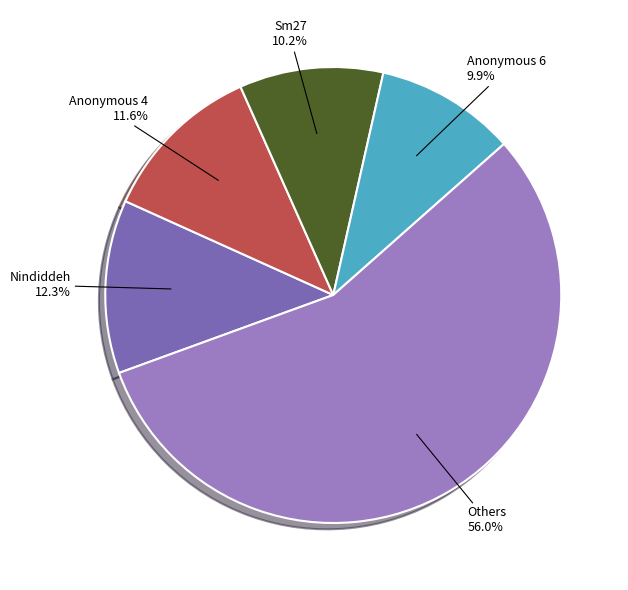

How many slices are in this pie chart?

5